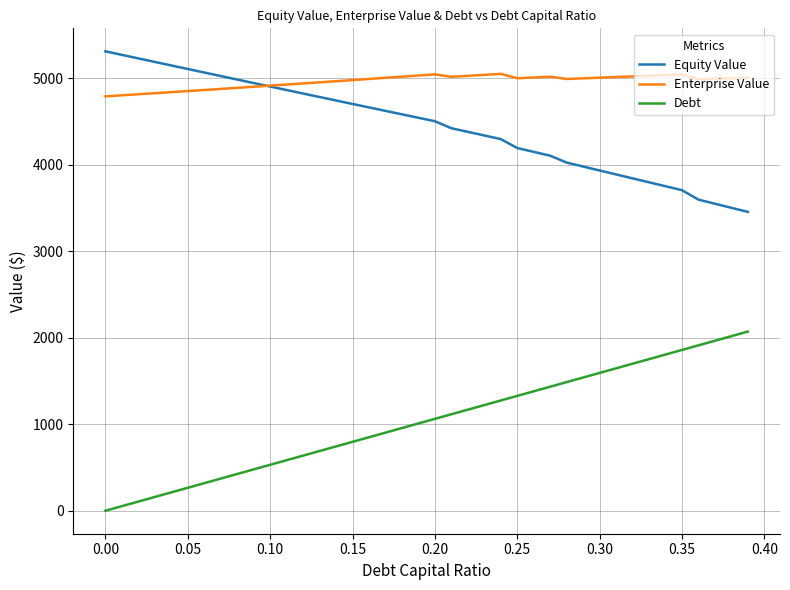

True or false: Debt and Enterprise Value cross at least once.

False